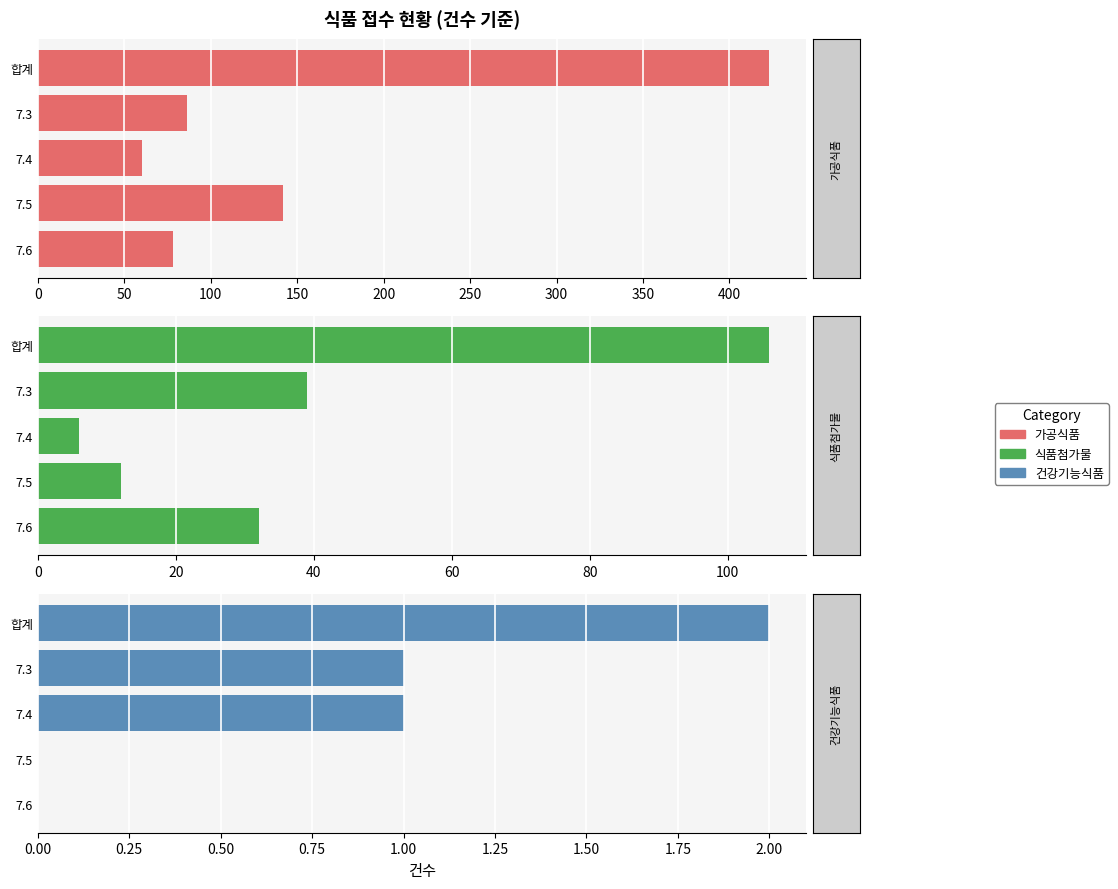

What is the sum of the 식품첨가물 values at 100 and 0?

112